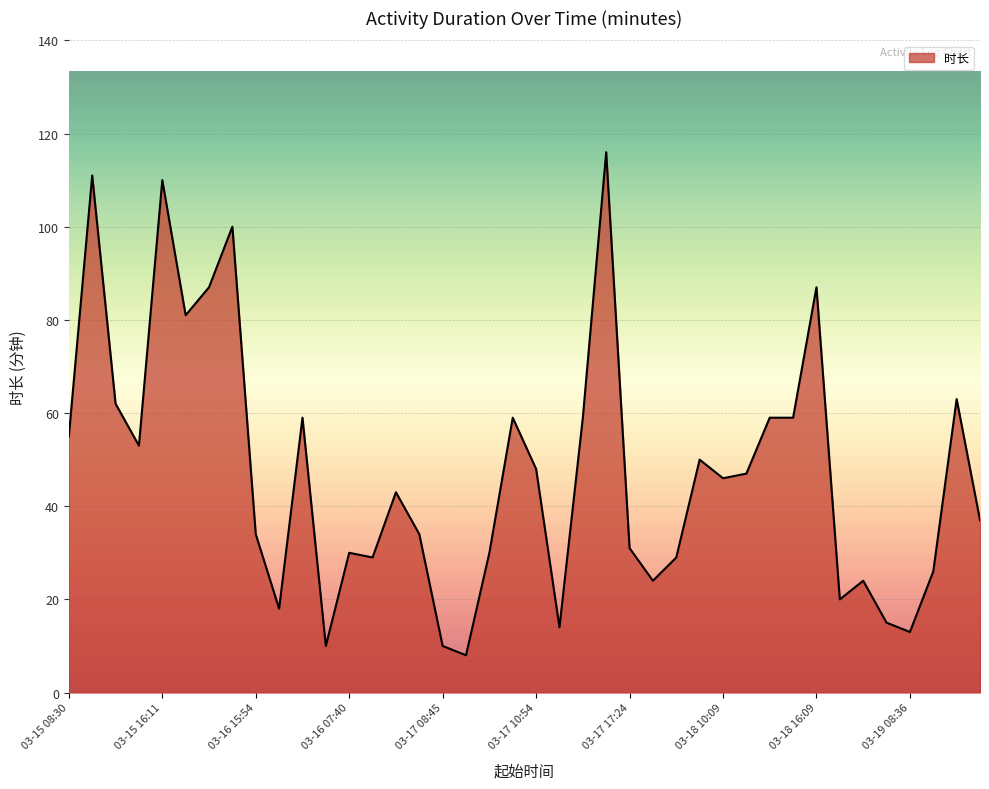

What is the difference between the maximum and minimum values?

108